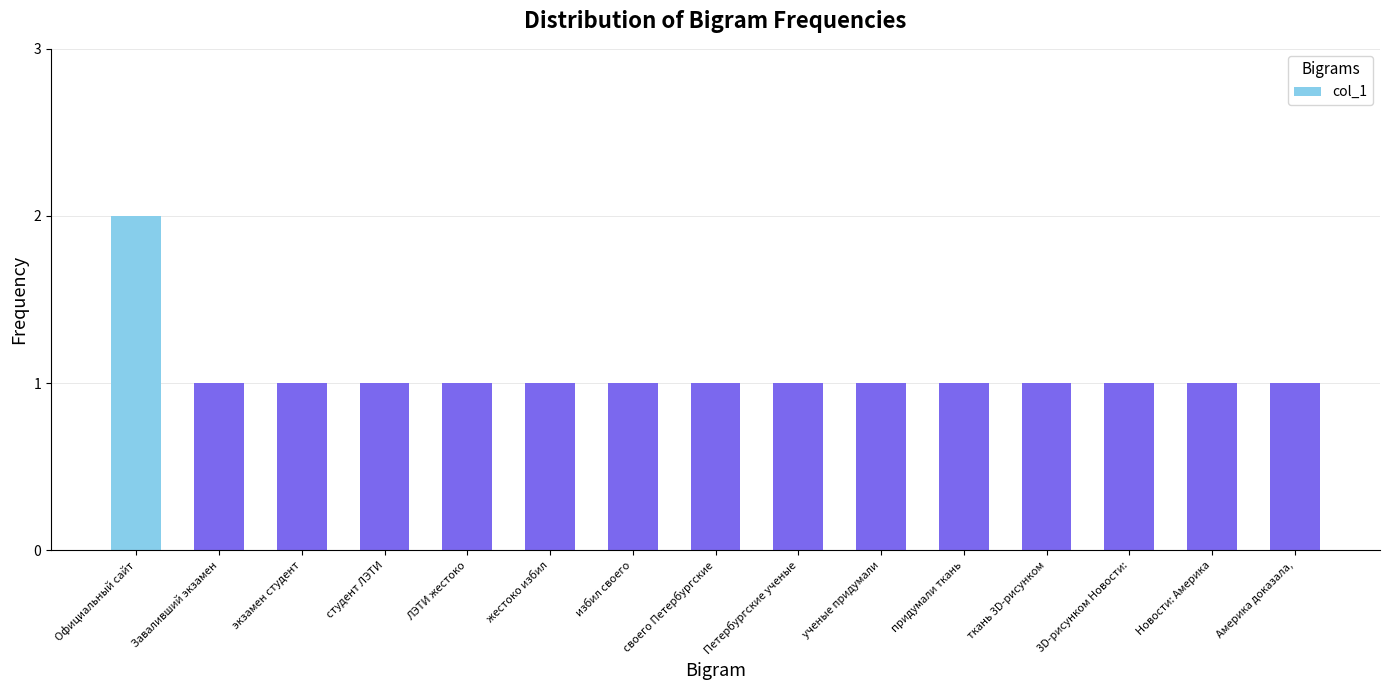

Reading left to right, transcribe all the data shown in this chart.

Официальный сайт=2	Заваливший экзамен=1	экзамен студент=1	студент ЛЭТИ=1	ЛЭТИ жестоко=1	жестоко избил=1	избил своего=1	своего Петербургские=1	Петербургские ученые=1	ученые придумали=1	придумали ткань=1	ткань 3D-рисунком=1	3D-рисунком Новости:=1	Новости: Америка=1	Америка доказала,=1